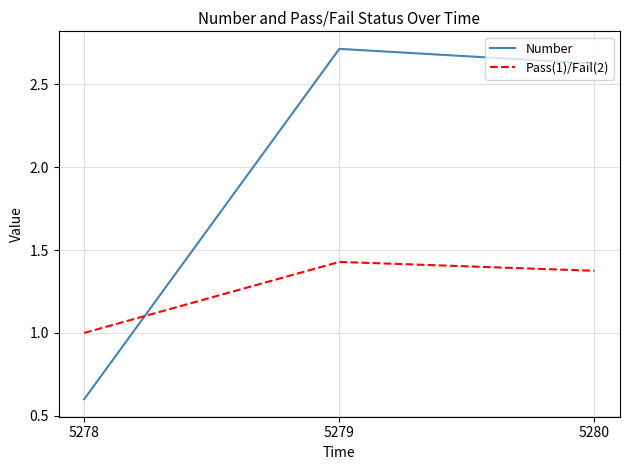

Is this an area chart (filled region under the line)?

No